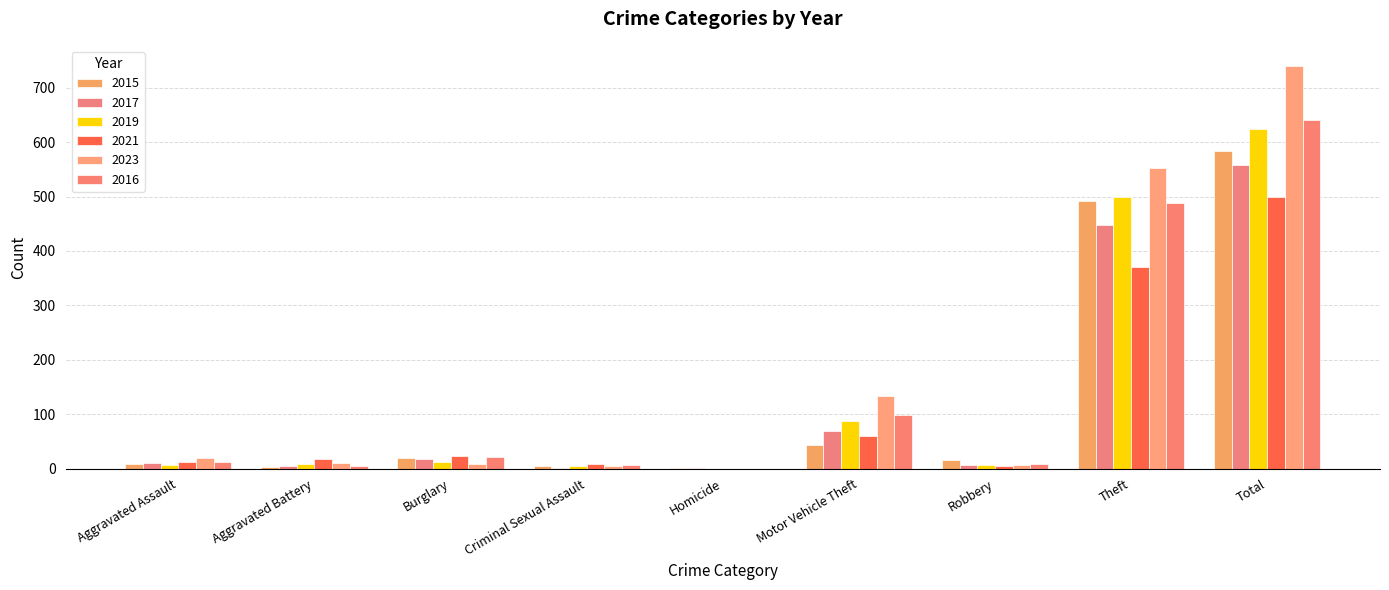

Rank the categories by 2017 value from highest to lowest.

Total, Theft, Motor Vehicle Theft, Burglary, Aggravated Assault, Robbery, Aggravated Battery, Criminal Sexual Assault, Homicide